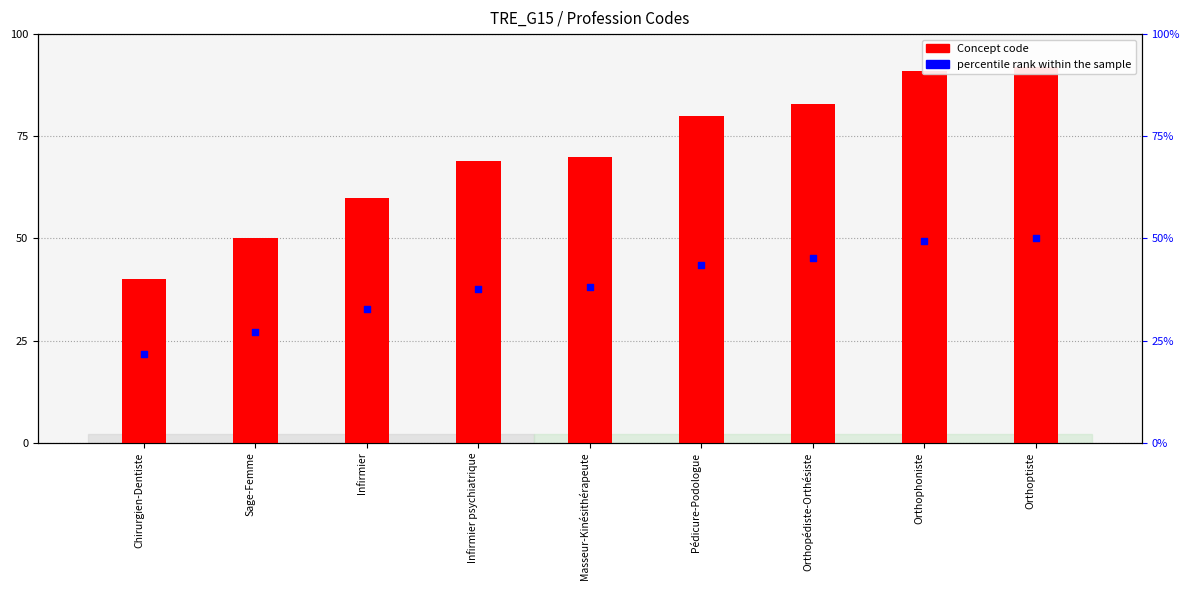

What is the change in value from Chirurgien-Dentiste to Orthopédiste-Orthésiste?

+23.4